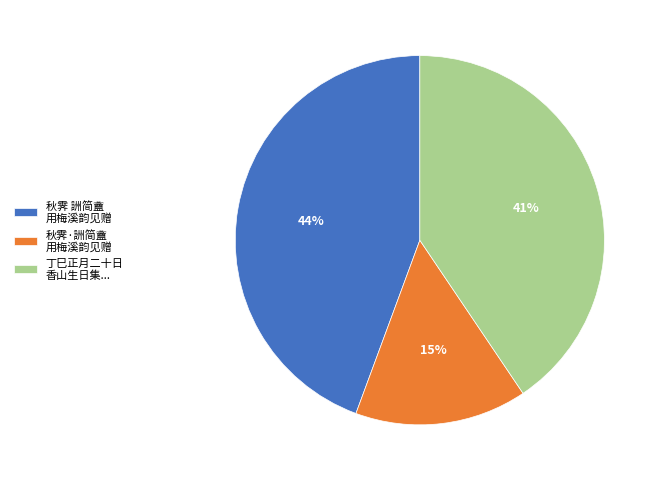

Between 丁巳正月二十日 香山生日集... and 秋霁 詶简盦 用梅溪韵见赠, which is larger?

秋霁 詶简盦 用梅溪韵见赠